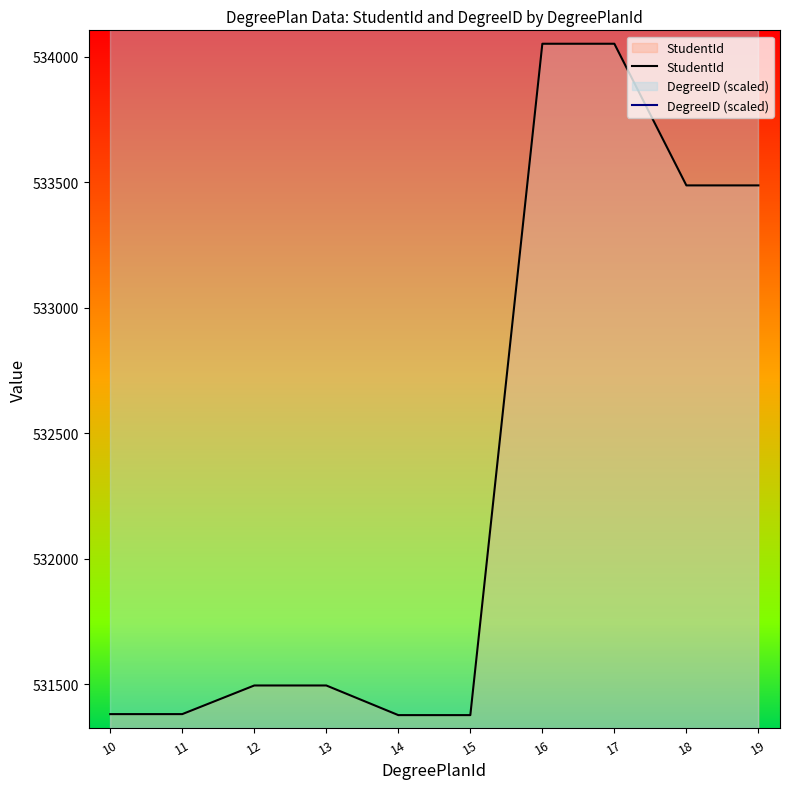

What is the average value of the DegreeID (scaled) series?

536648.5